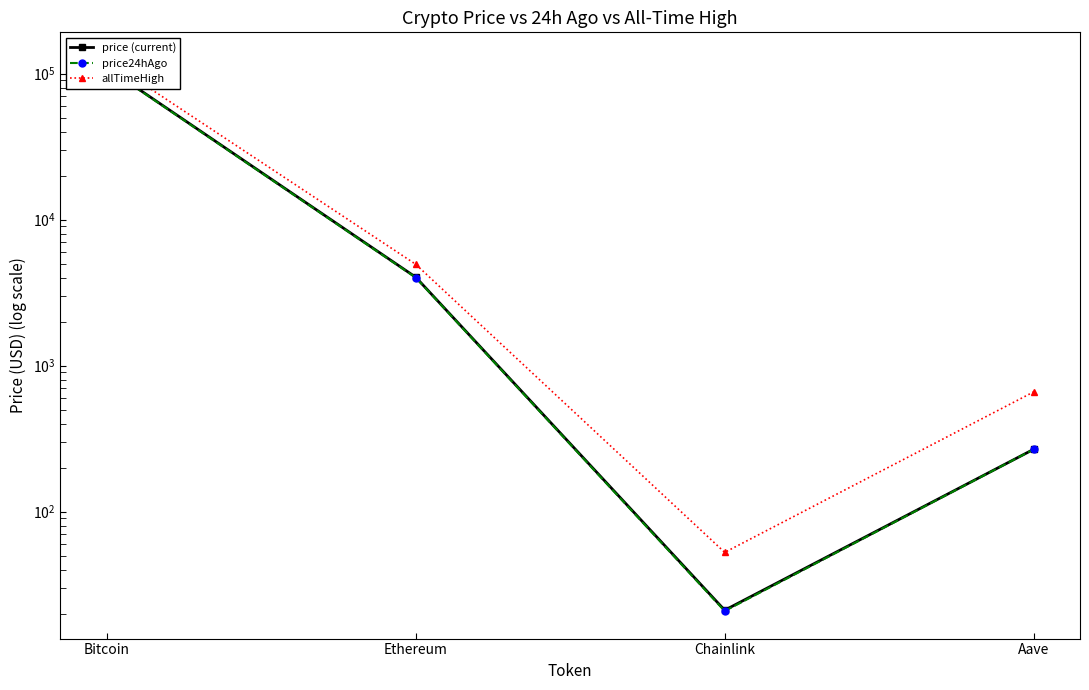

List the series in order of their peak value, highest first.

allTimeHigh, price, price24hAgo